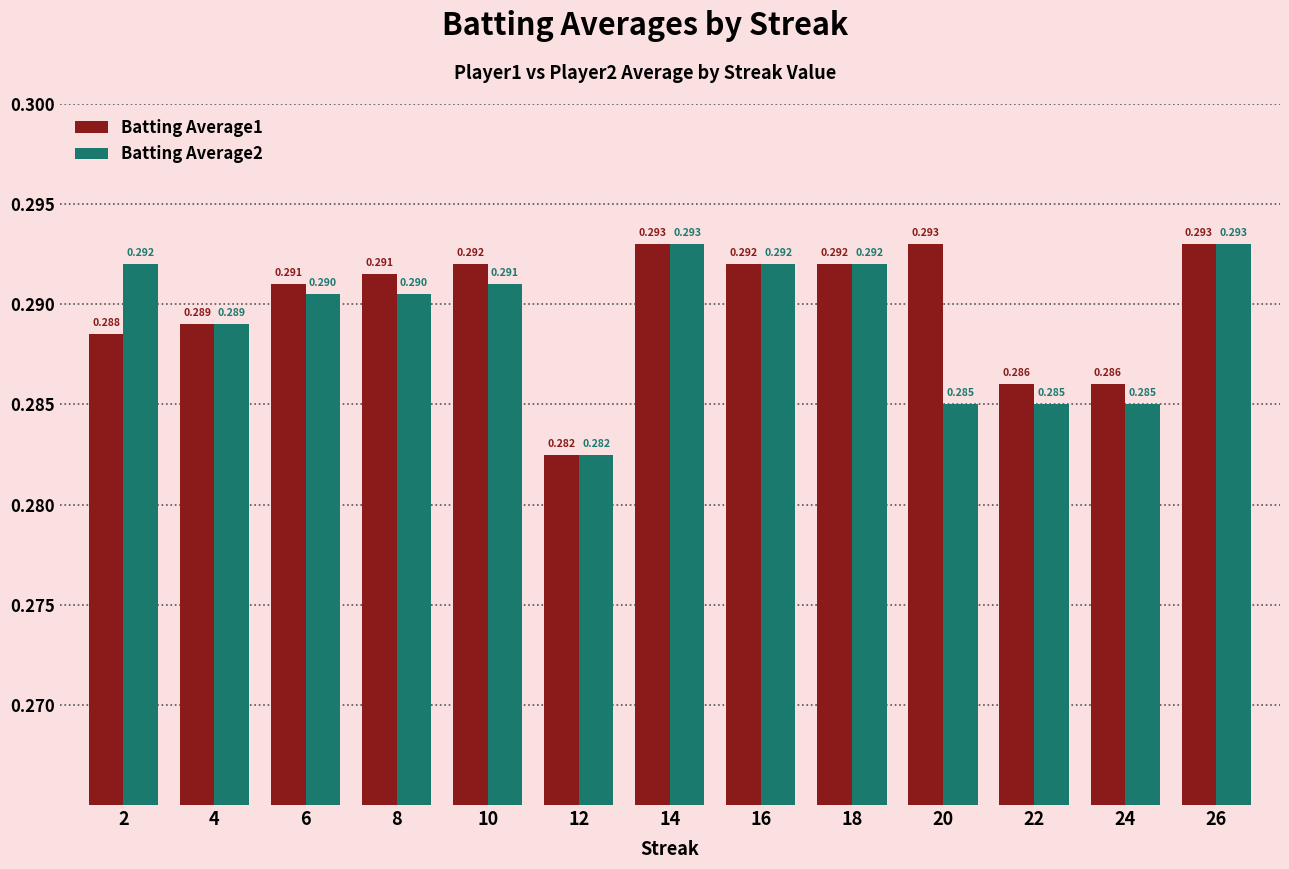

How many distinct data groups are displayed?

2